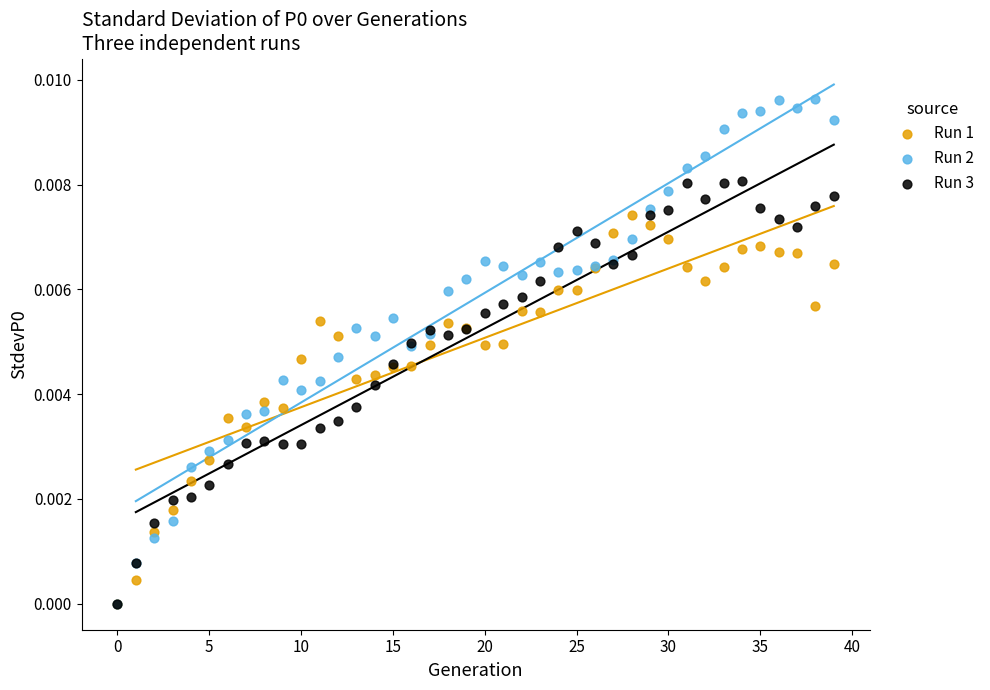

What are all the series names shown in the legend?

Run 1, Run 2, Run 3